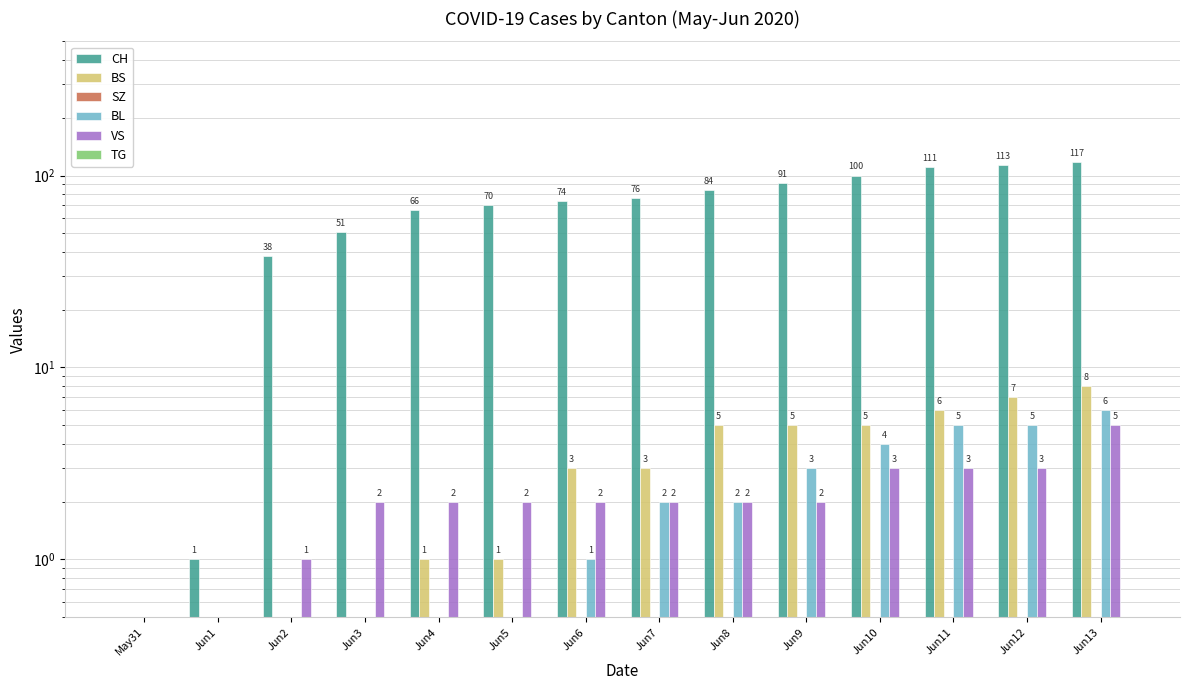

True or false: BL has a value of 0 at Jun5.

True